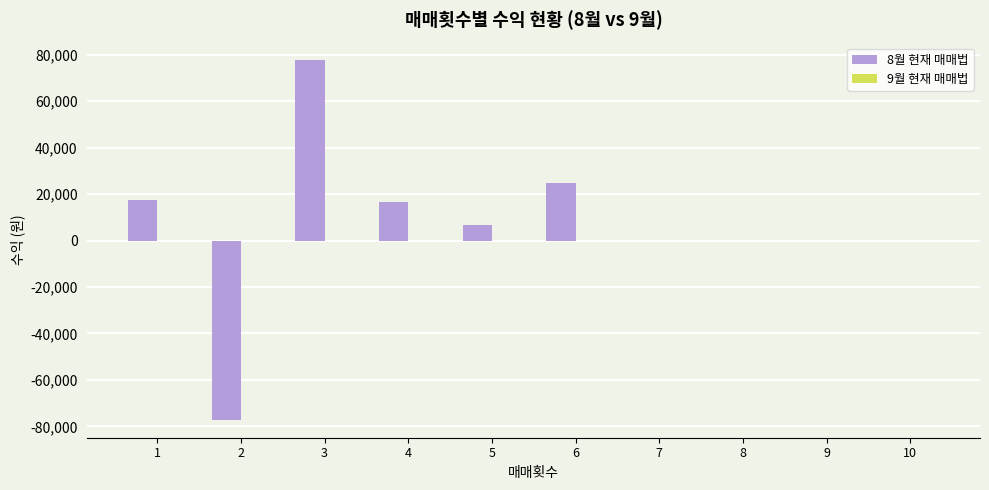

The value at 1 is 17215. True or false?

True